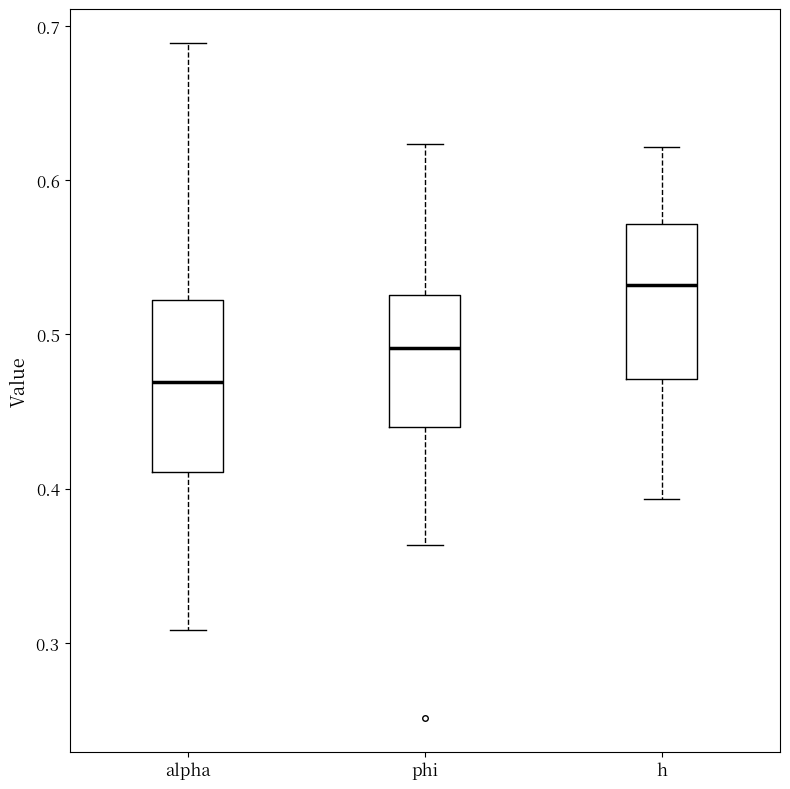

Which box's median line is the highest?

h